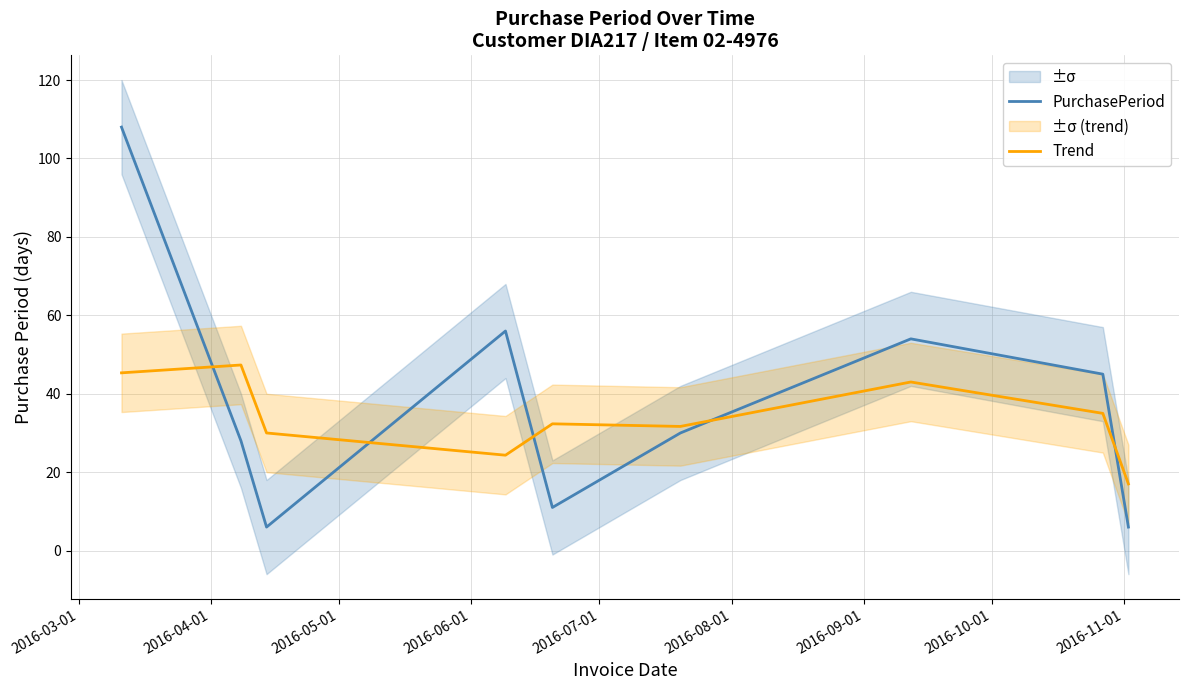

What is the maximum value for PurchasePeriod?

108.0